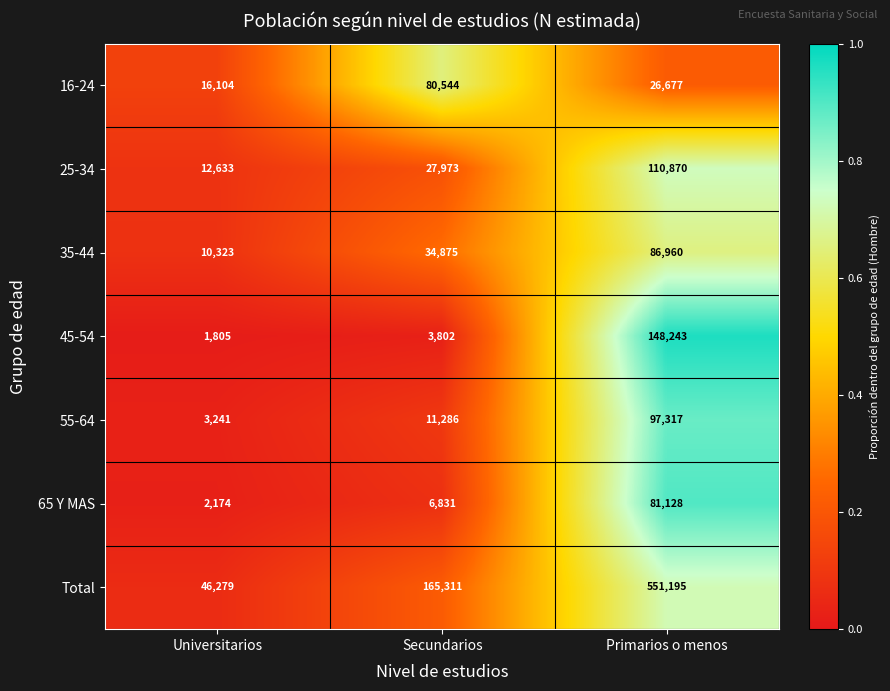

Reading left to right, list all the values displayed in this chart.

16-24: 16104	80544	26677
25-34: 12633	27973	110870
35-44: 10323	34875	86960
45-54: 1805	3802	148243
55-64: 3241	11286	97317
65 Y MAS: 2174	6831	81128
Total: 46279	165311	551195